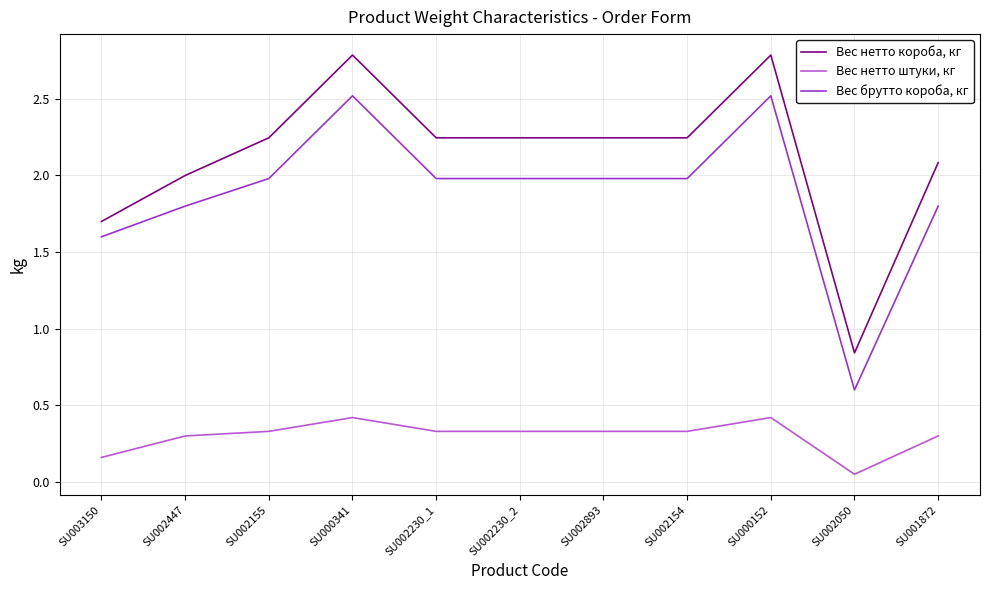

How many series are shown in this chart?

3